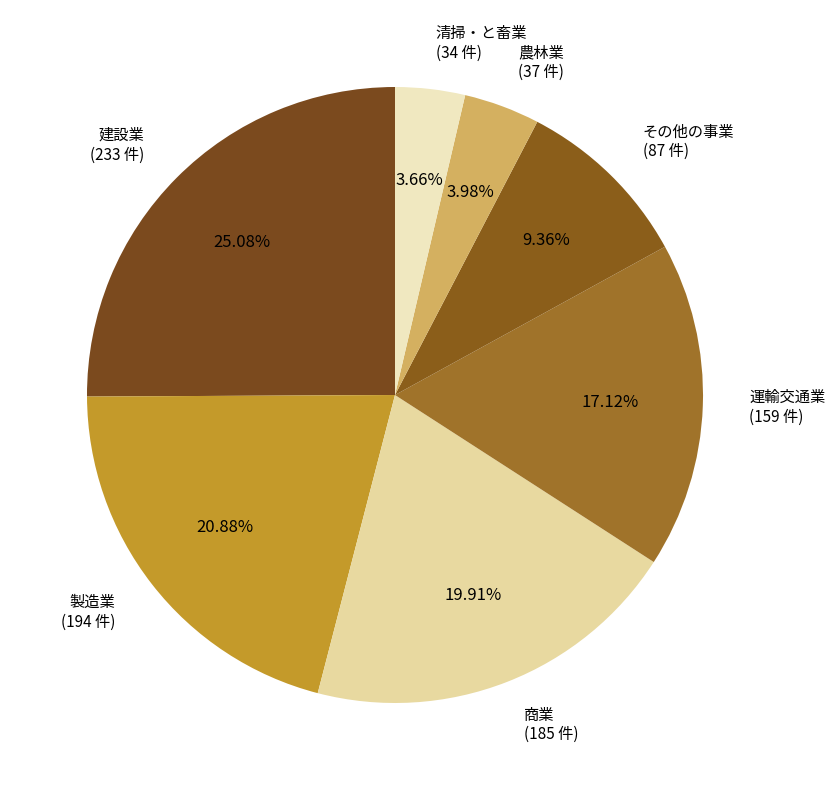

True or false: 建設業 accounts for 25% of the total.

True